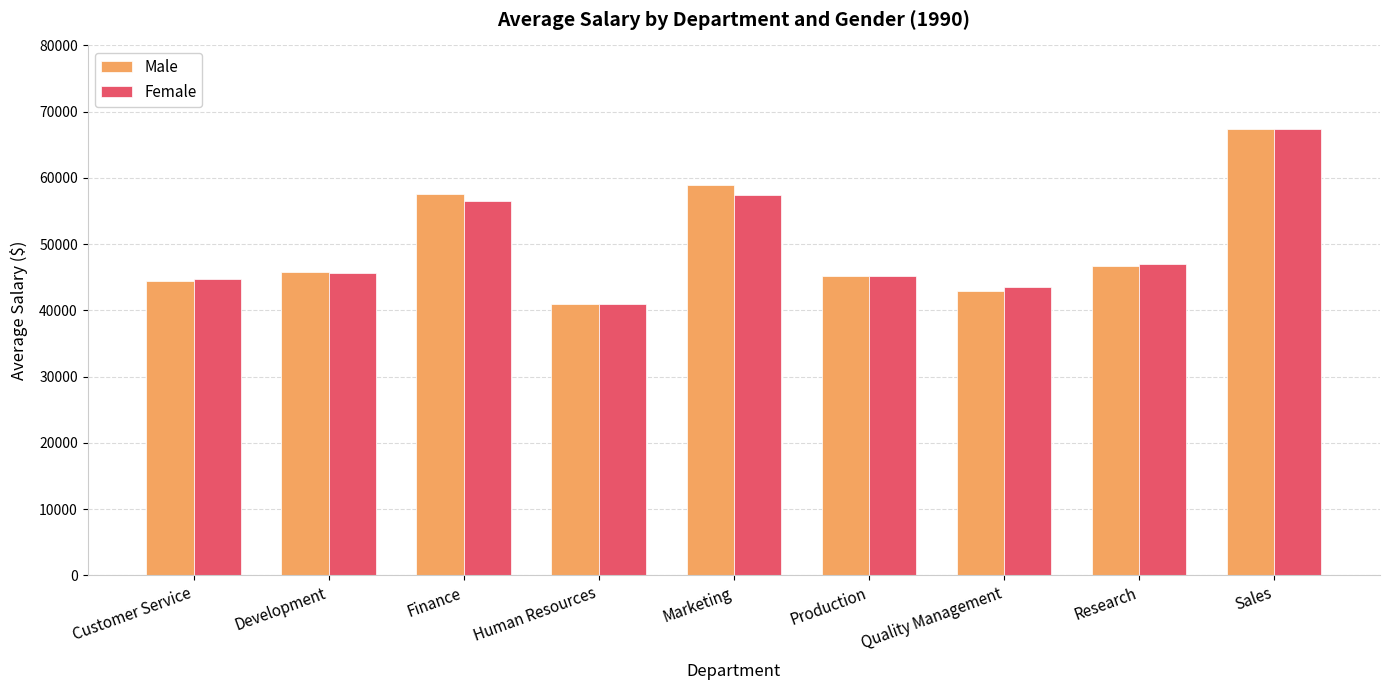

The Male series shows 58895.8 at Marketing. True or false?

True